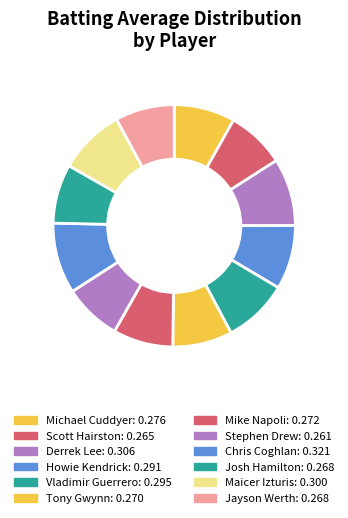

How many segments does this pie chart have?

12